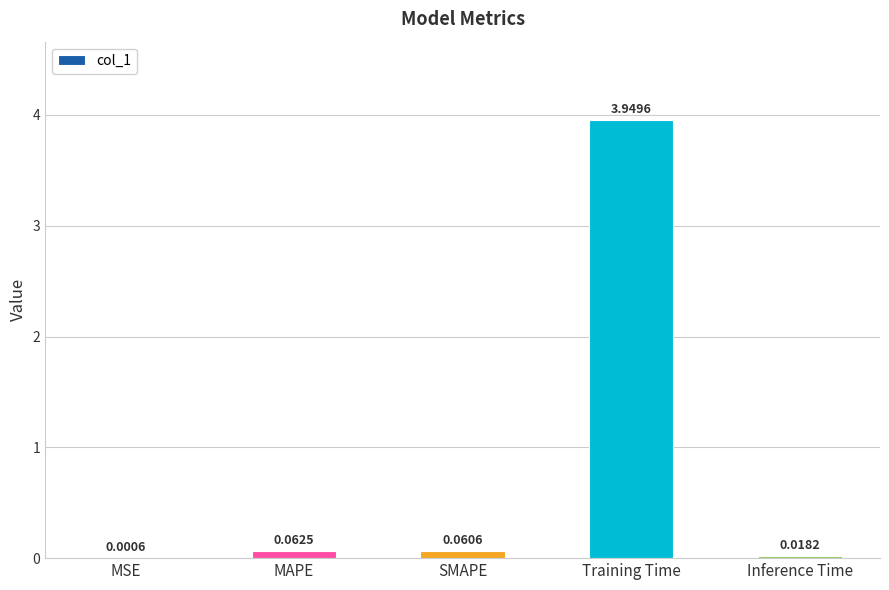

What is the sum of the values at SMAPE and Training Time?

4.0